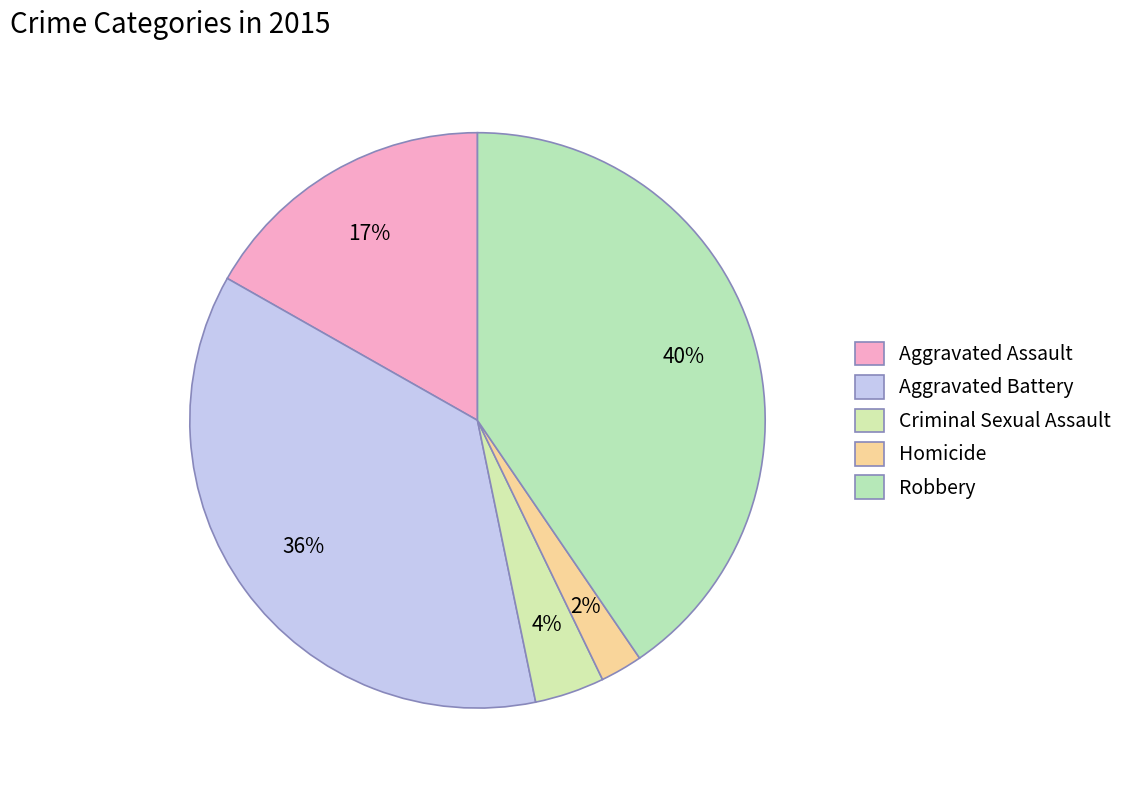

Combined, do Robbery and Aggravated Battery account for over 50%?

Yes